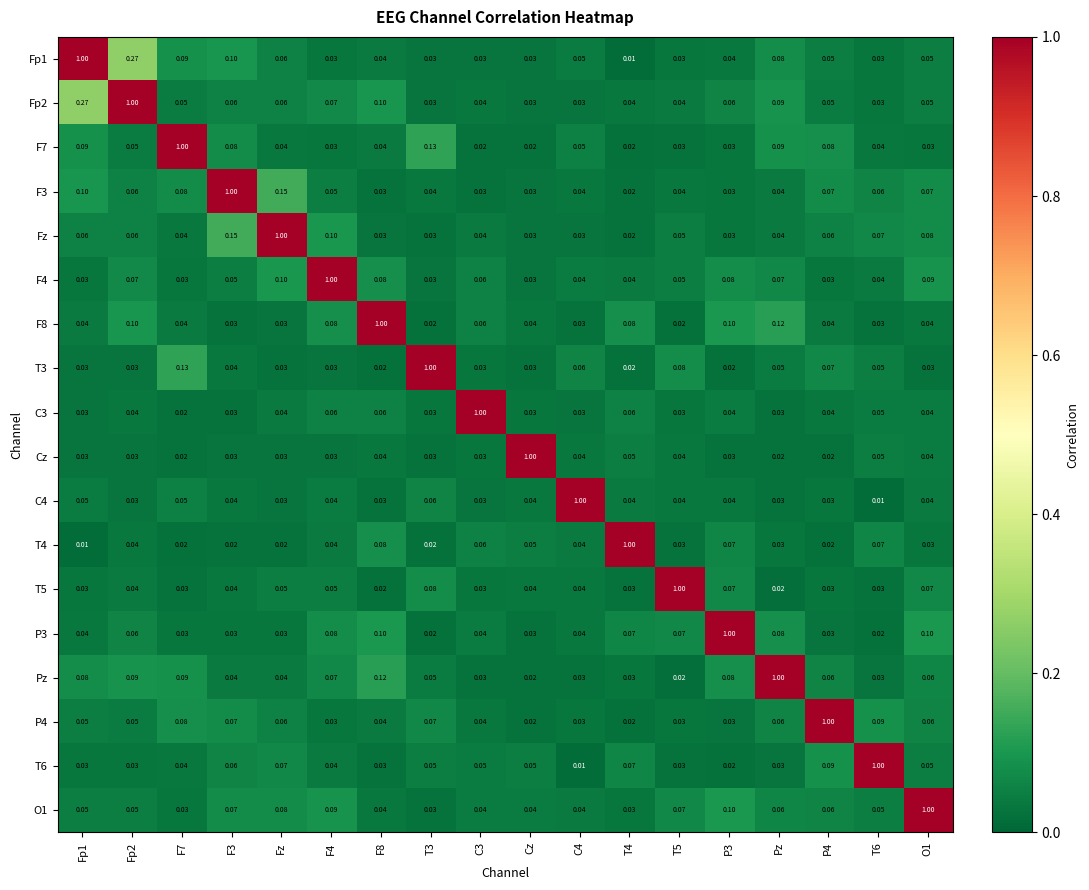

Is the value of C4 at F3 greater than the value of O1 at T3?

Yes